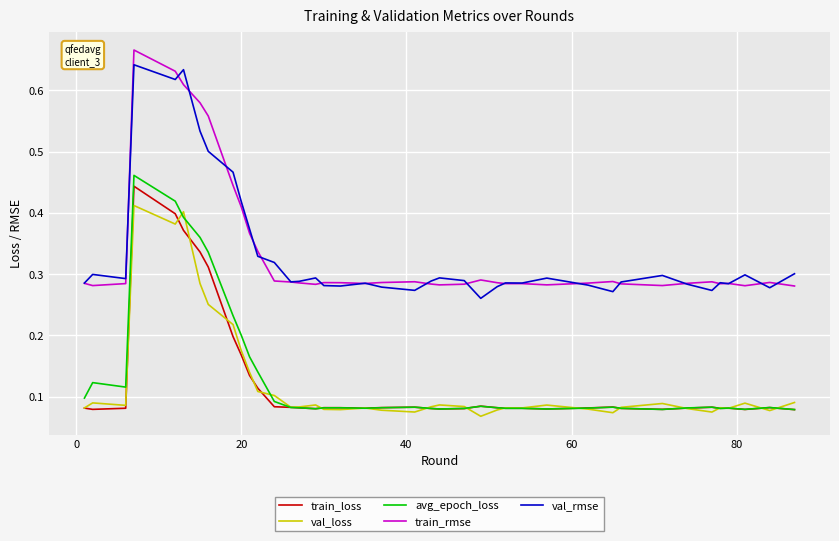

True or false: val_rmse and avg_epoch_loss cross at least once.

False